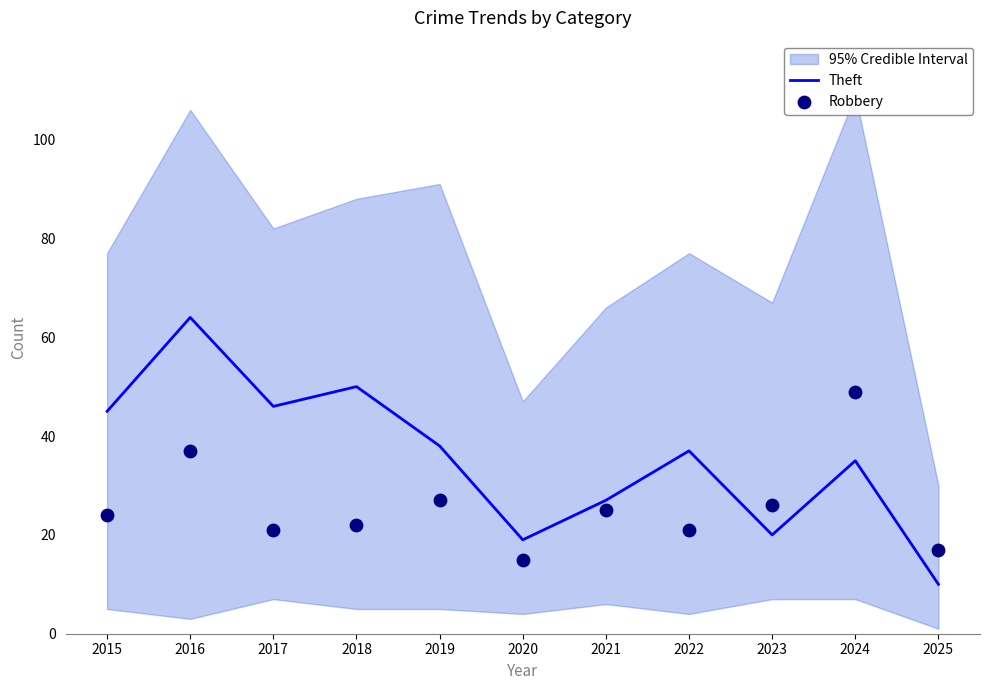

What is the total value across all series at 2024?

84